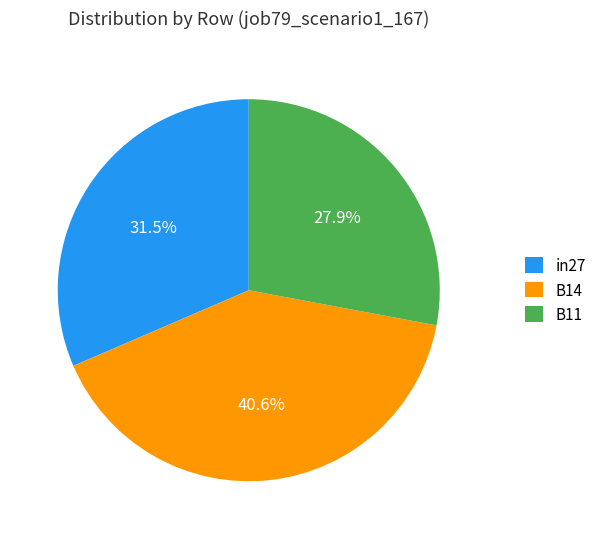

Does any single category account for the majority?

No